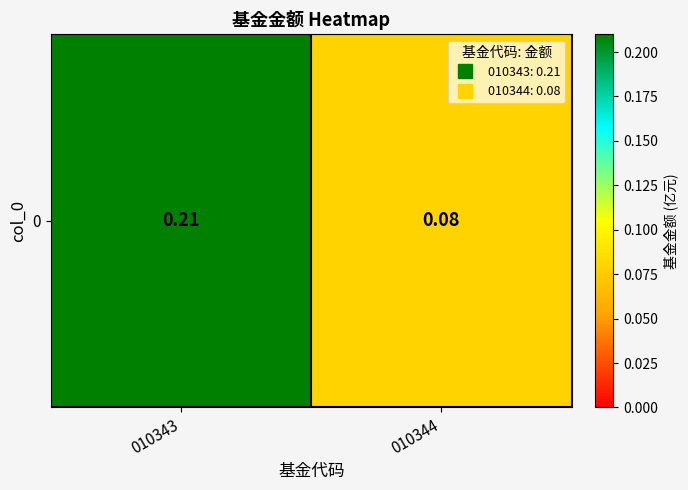

What is the approximate value at 010343?

0.2